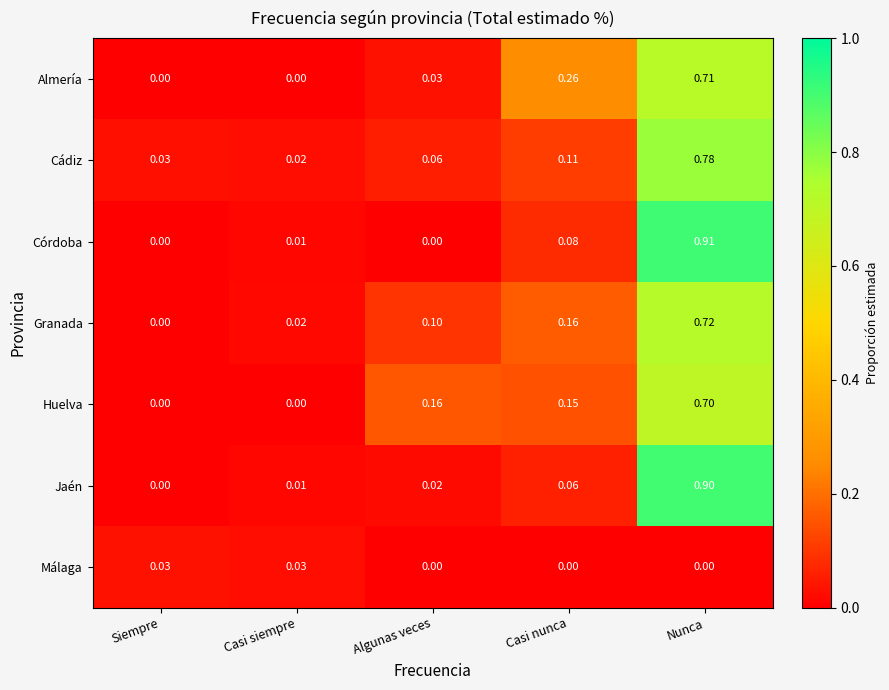

Where is Granada nearest to the value 0?

Siempre